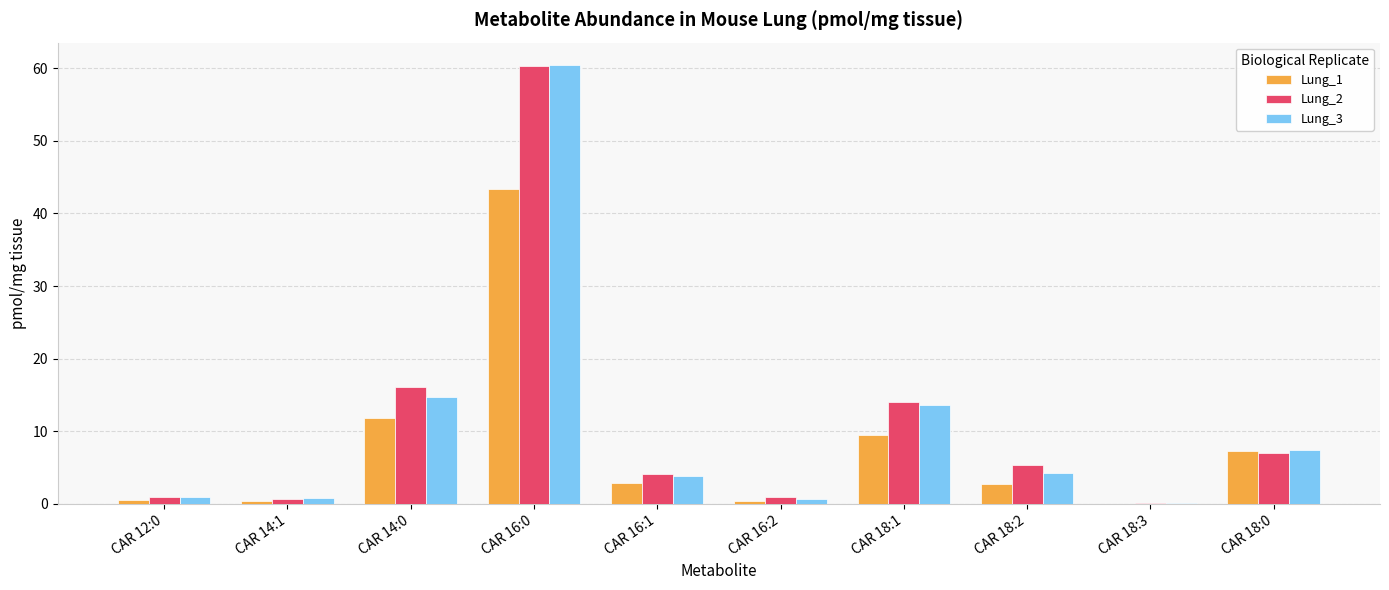

Count the number of data series in this chart.

3